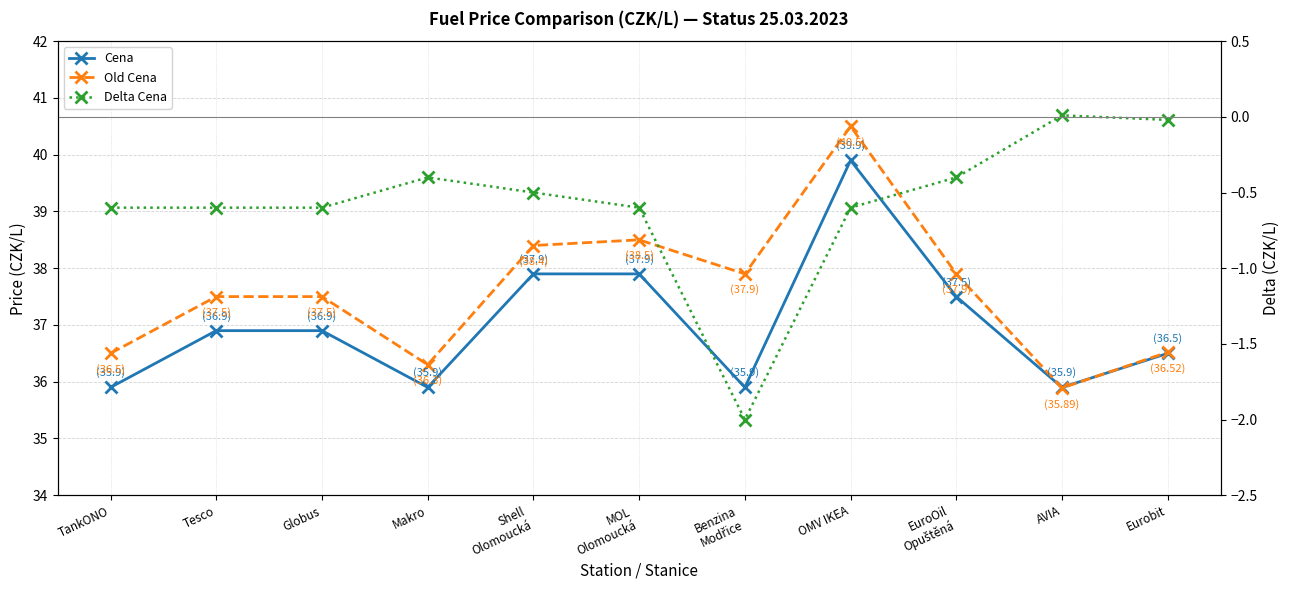

Does the chart display data point markers on the line(s)?

Yes